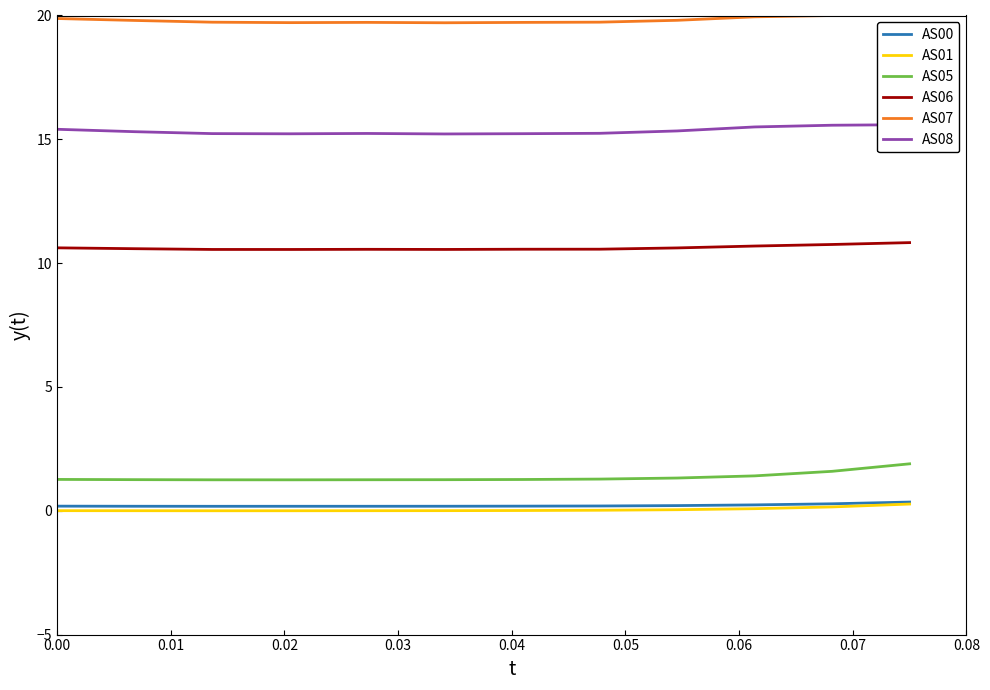

True or false: AS06 and AS05 cross at least once.

False